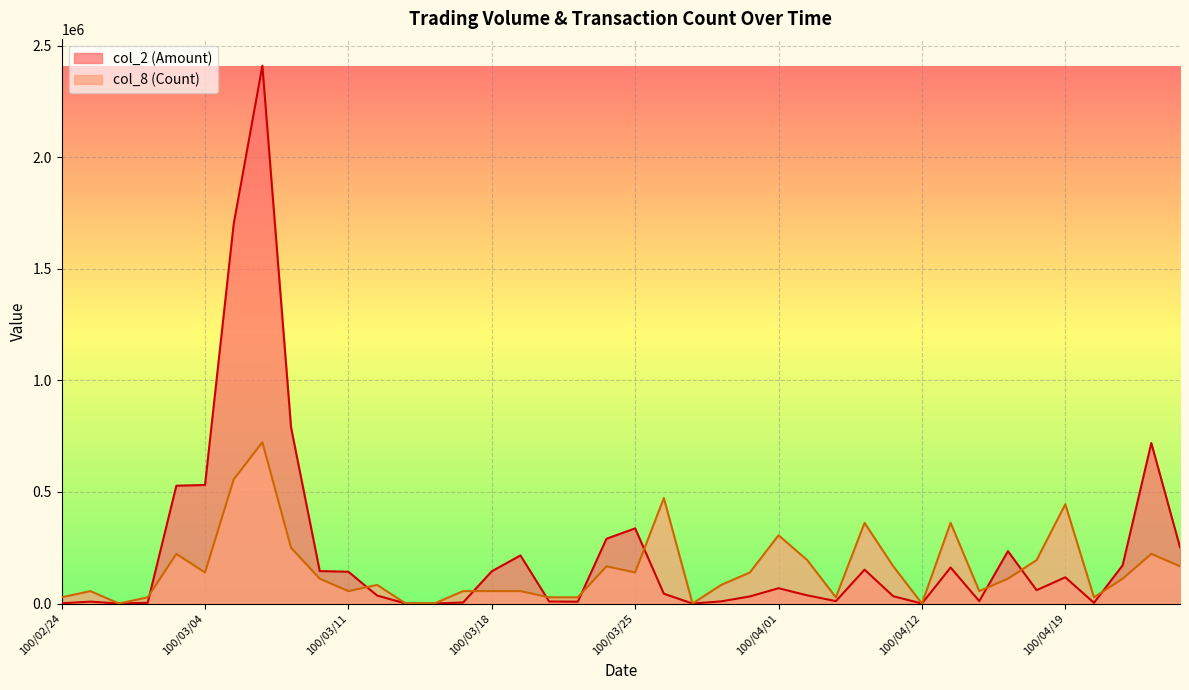

What is the approximate value of col_8 (Count) at 100/02/24?

27807.6